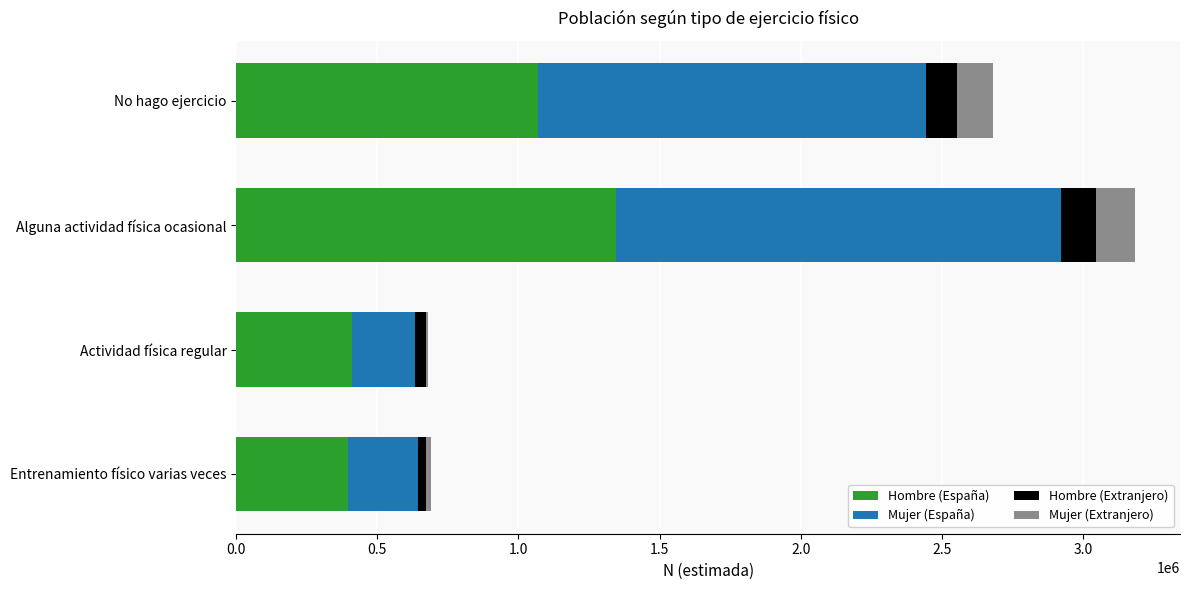

The value of Hombre (España) at Actividad física regular is 655996. True or false?

False